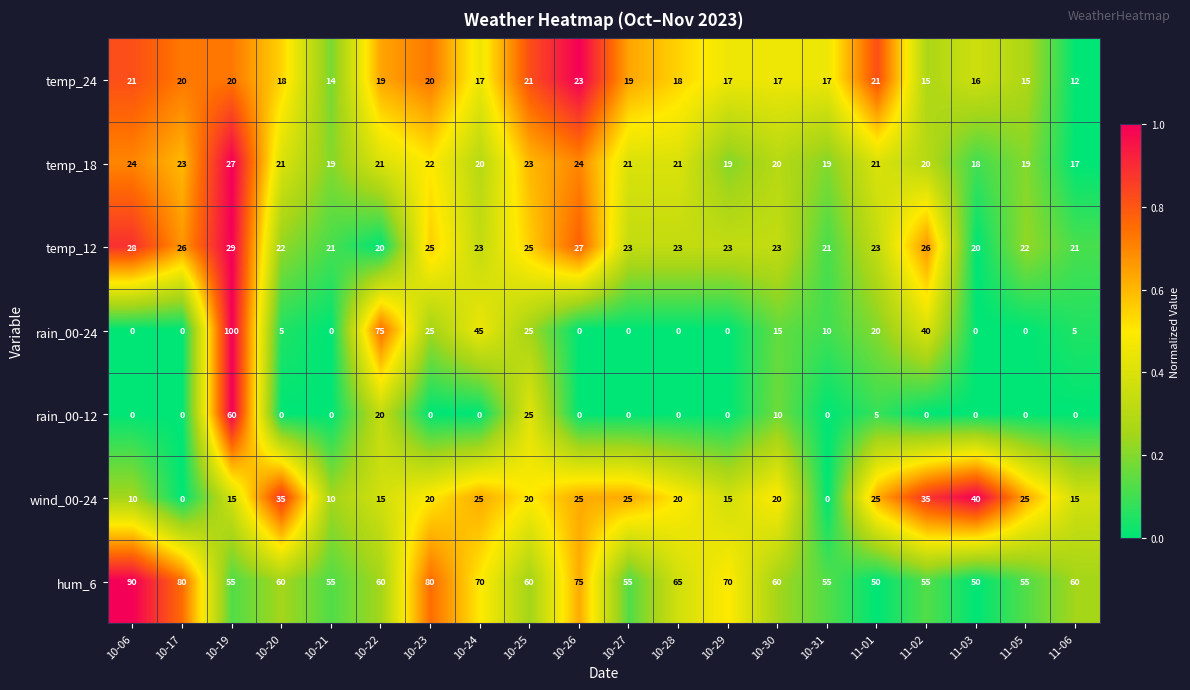

Which series has the widest spread of values?

rain_00-24